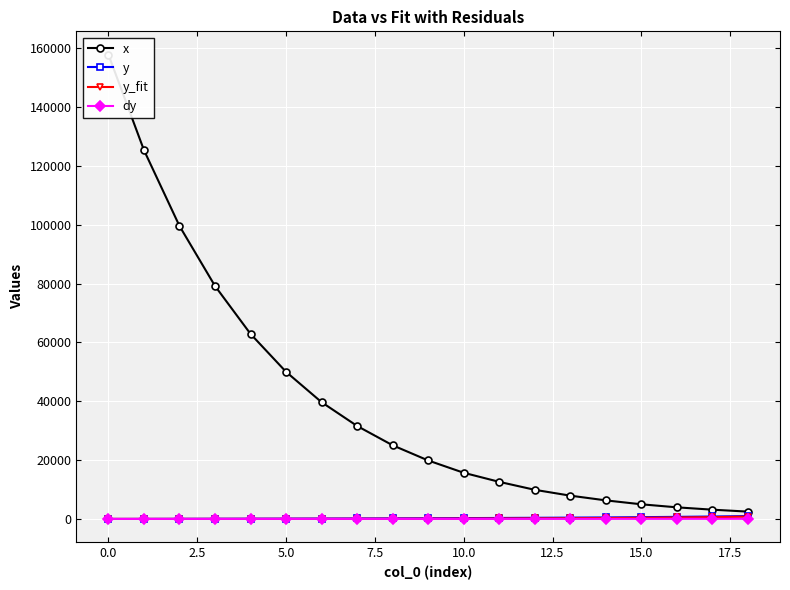

What is the difference between the maximum and minimum values in the y_fit series?

768.8